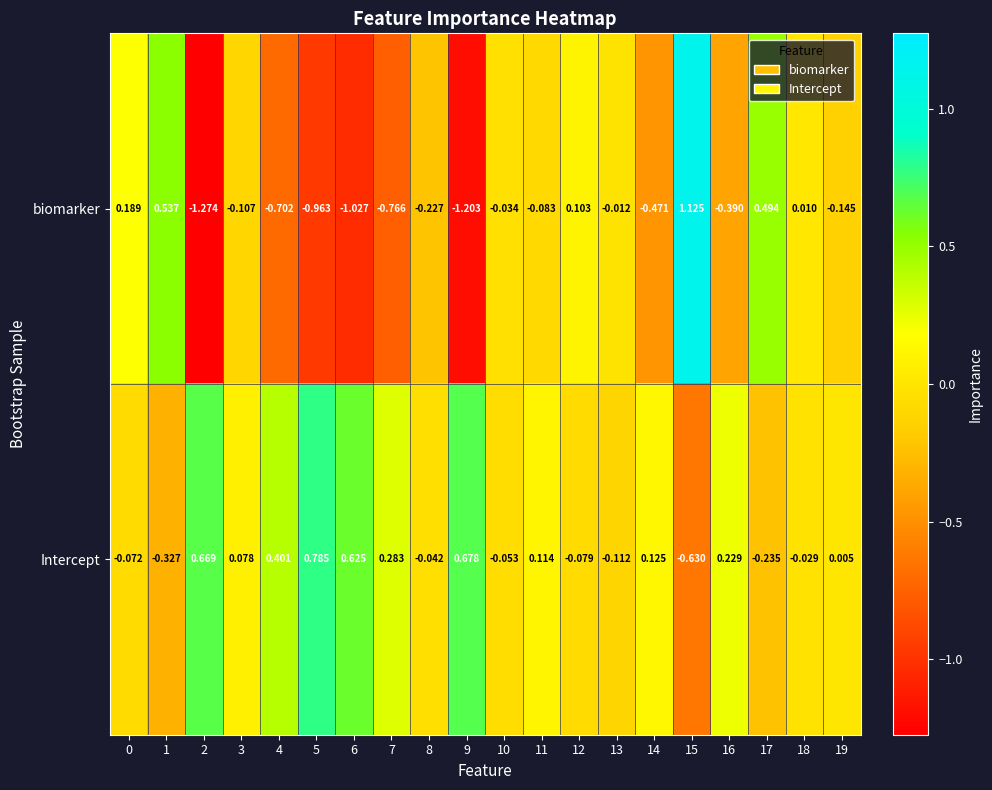

List the series in order of their peak value, highest first.

biomarker, Intercept